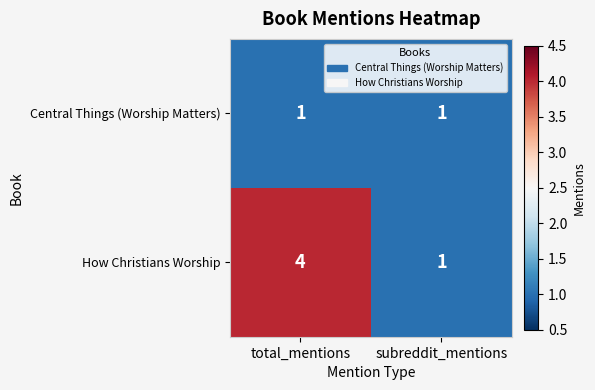

Read the How Christians Worship value at total_mentions.

4